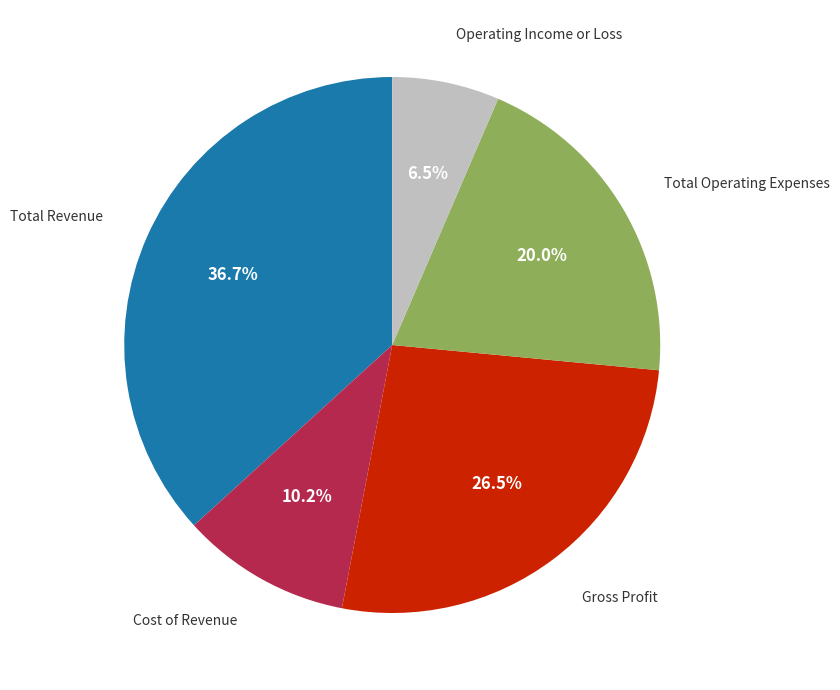

Which has a higher value, Operating Income or Loss or Gross Profit?

Gross Profit